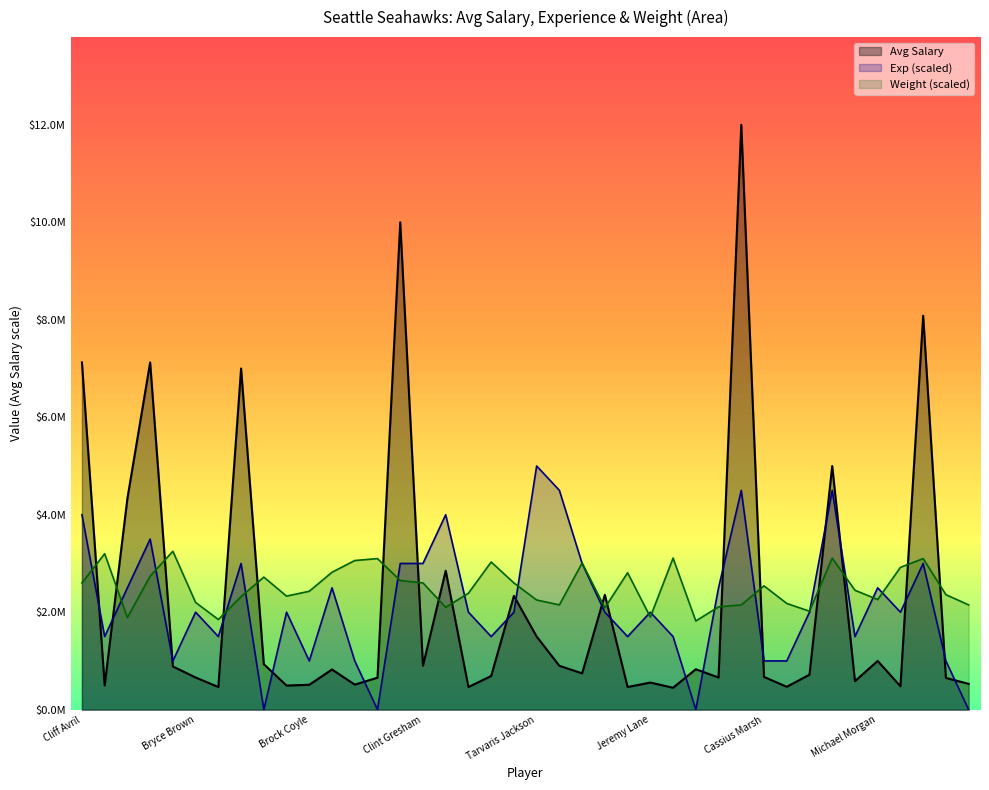

Reading left to right, what are all the values shown in this chart?

7125000	497000	4333333	7125000	886733	660000	465000	7000502	933056	495000	511000	825000	514000	656423	10000000	901667	2850000	465000	691035	2335550	1500000	900000	745000	2356000	465000	556279	450000	829688	660000	12000000	672563	470000	717500	5000000	585000	1000000	480000	8083333	651413	530000